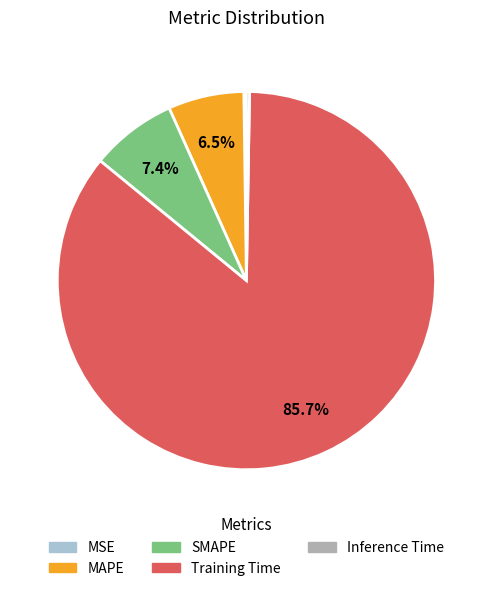

To the nearest percent, what percentage of the pie is SMAPE?

7%